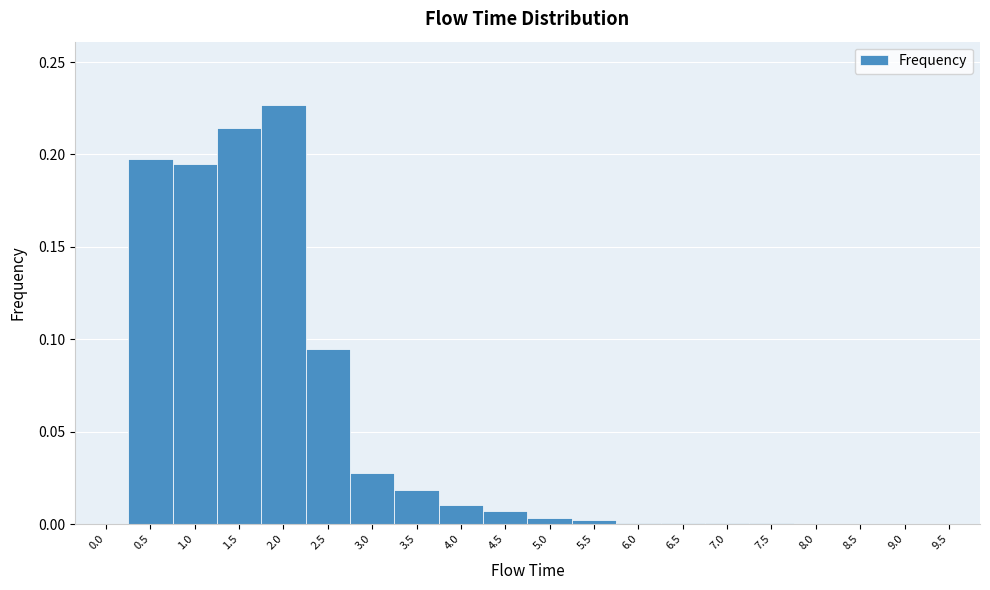

Over which range of the x-axis is the bar tallest?

1.75 to 2.25